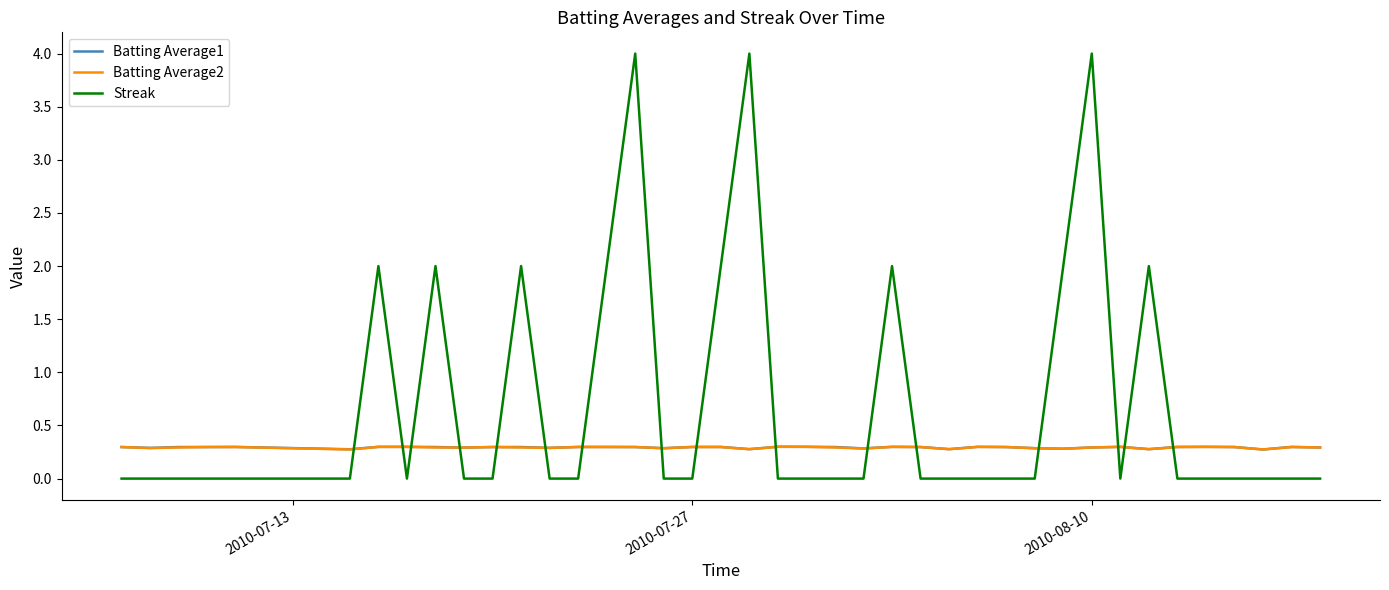

Which series has the largest total across all categories?

Streak